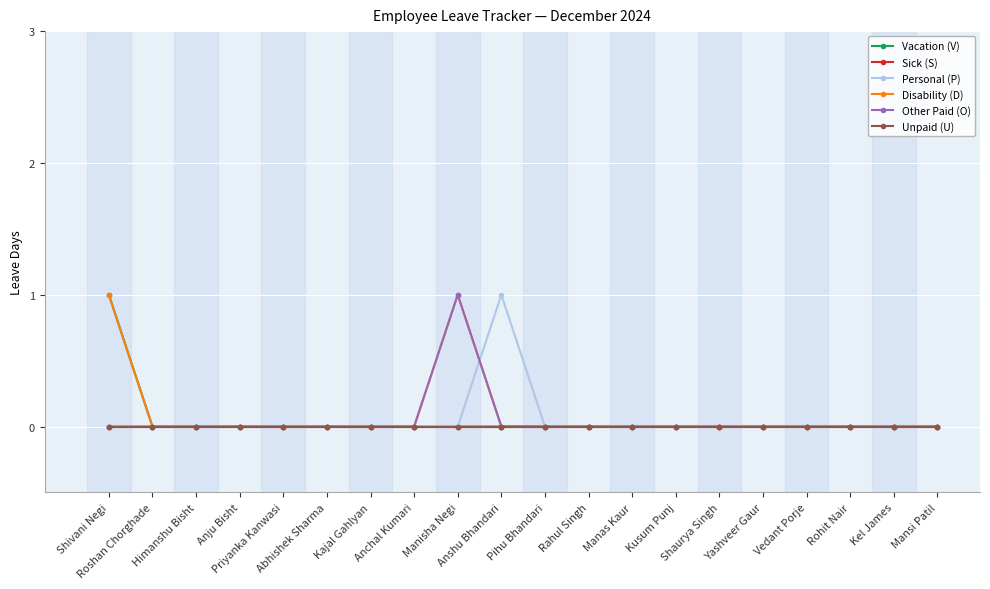

Does the chart have visible grid lines?

Yes